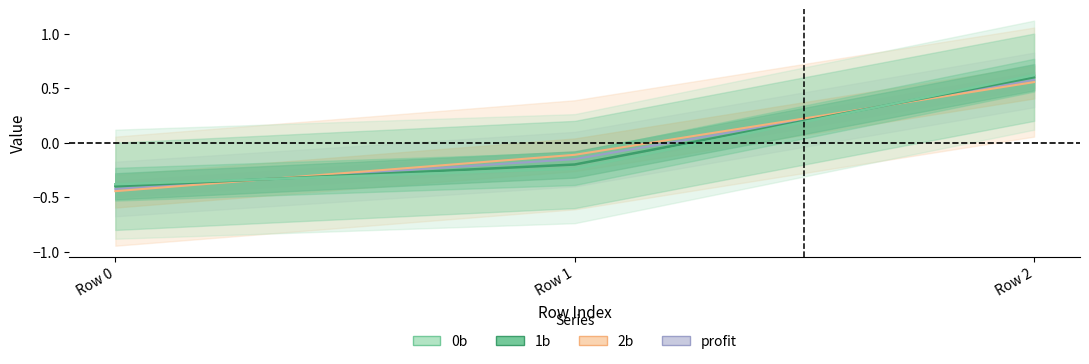

What is the value of the 0b point at the 1st from the left?

-0.4